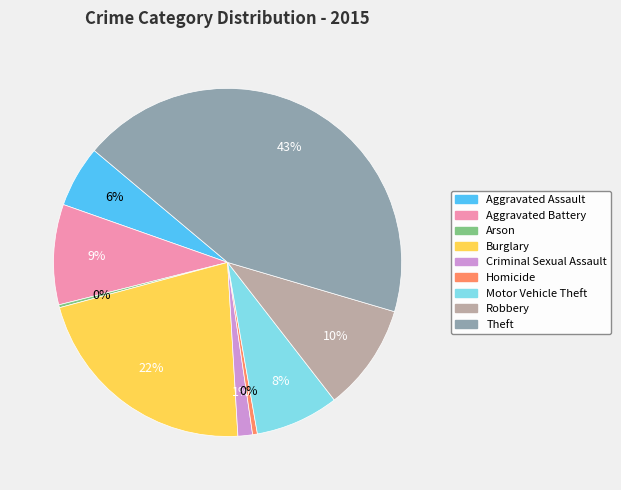

To the nearest percent, what is the difference between the largest and smallest slice percentages?

43%